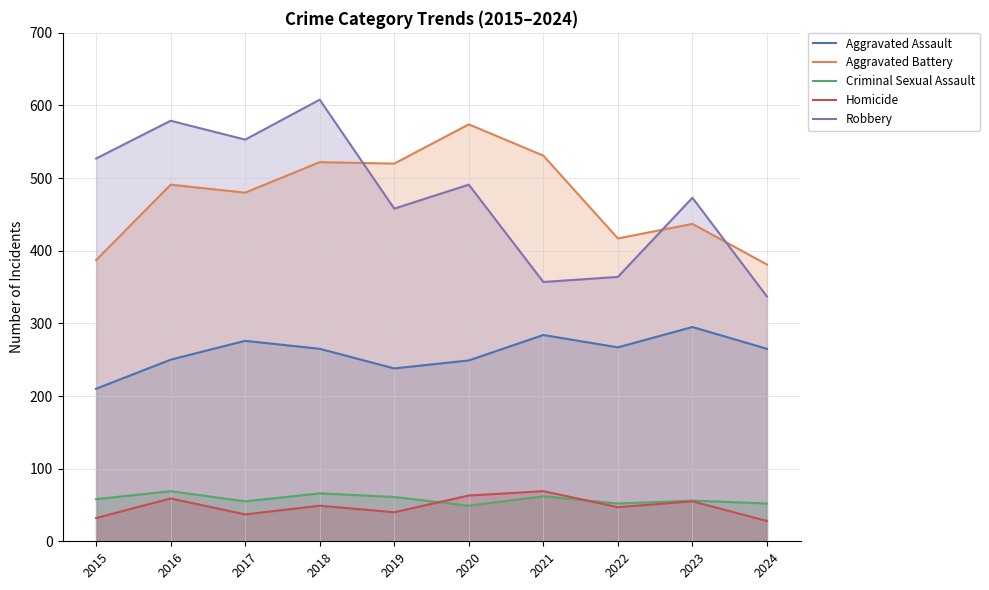

What is the highest value of the Criminal Sexual Assault series?

69